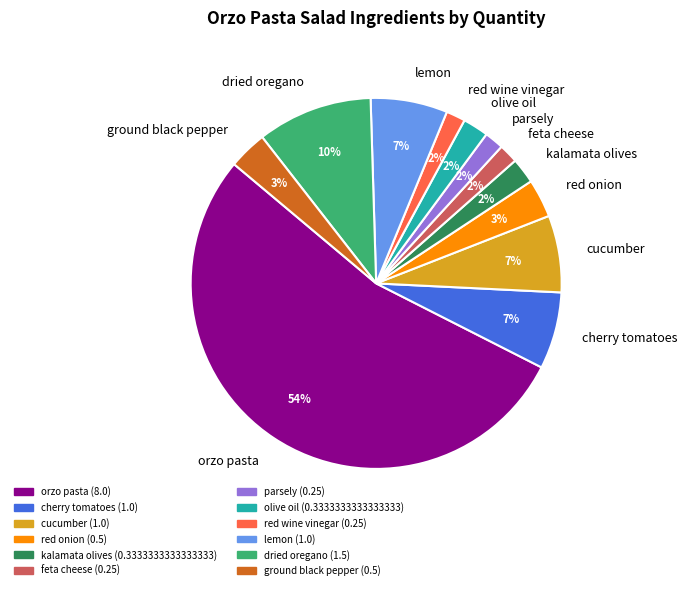

True or false: orzo pasta accounts for 54% of the total.

True